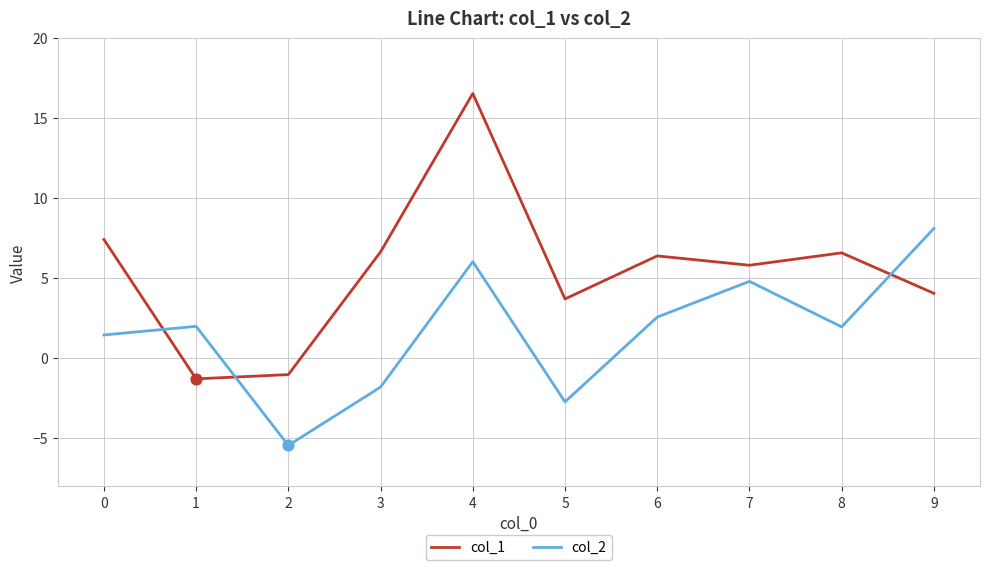

At which category is the sum across all series the highest?

4